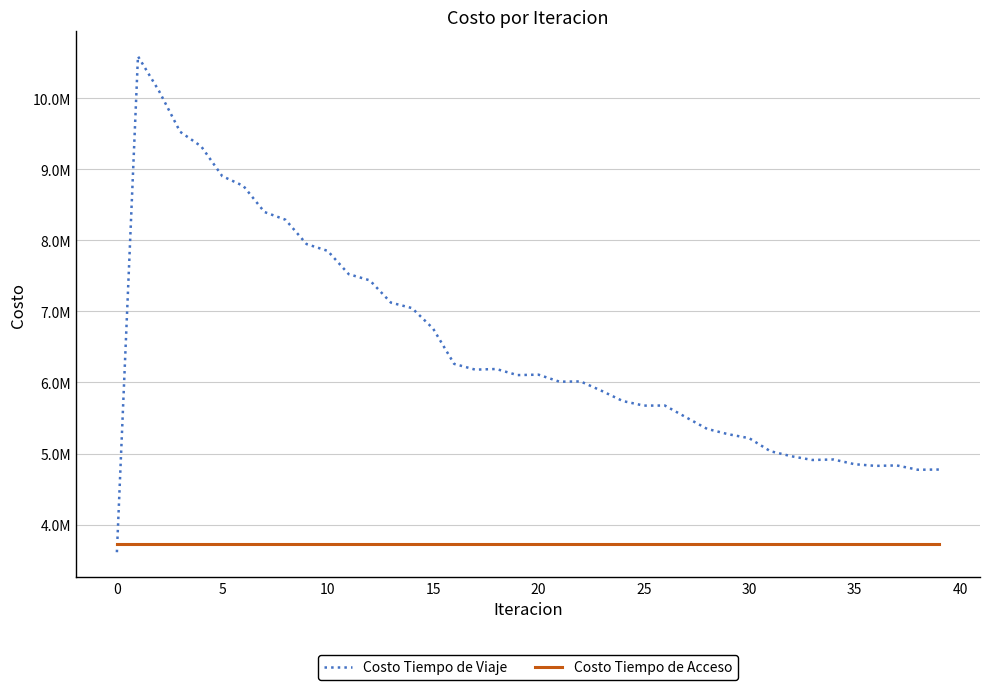

Rank the series by their average value, from lowest to highest.

Costo Tiempo de Acceso, Costo Tiempo de Viaje